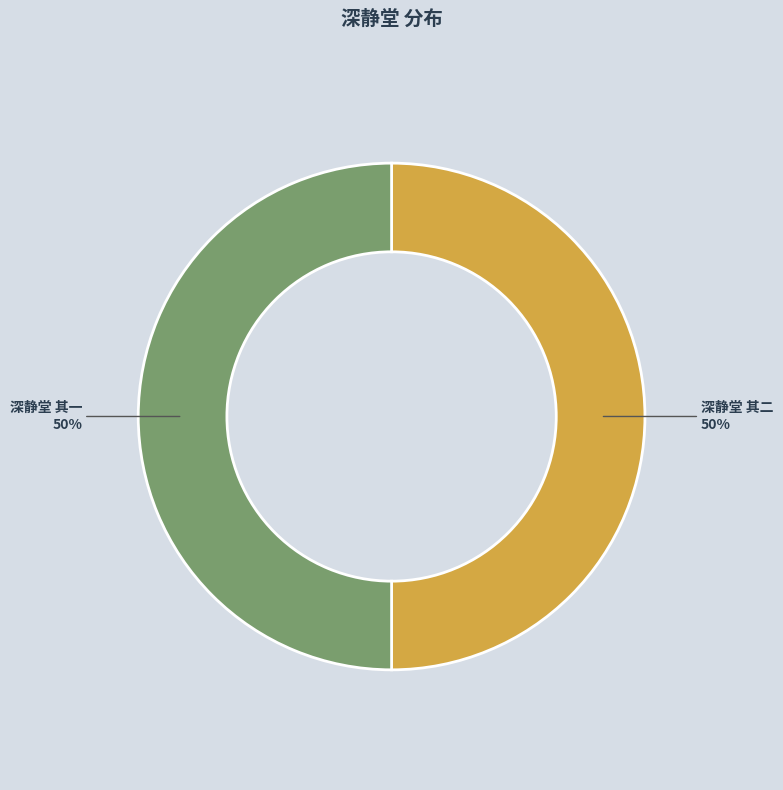

Count the number of slices in the pie.

2